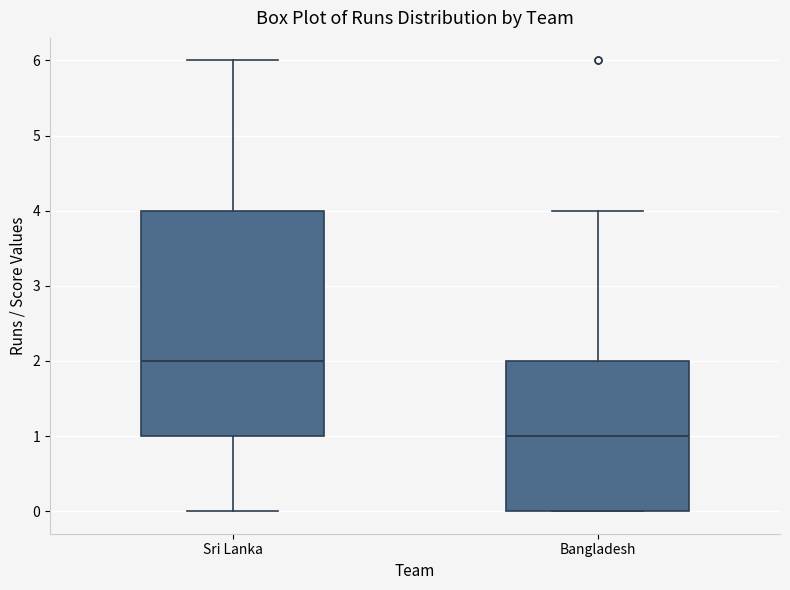

Which box is the tallest, from its lower edge to its upper edge?

Sri Lanka